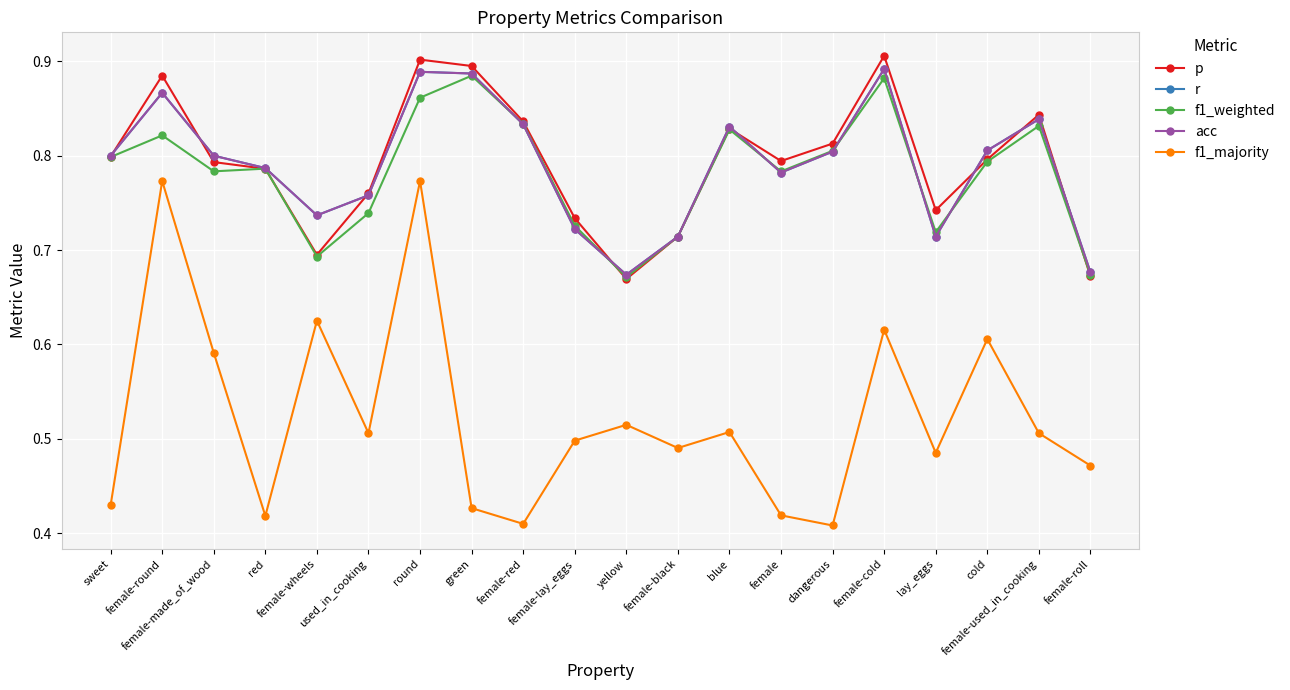

Reading left to right, extract all data points from this chart.

p: sweet=0.8	female-round=0.9	female-made_of_wood=0.8	red=0.8	female-wheels=0.7	used_in_cooking=0.8	round=0.9	green=0.9	female-red=0.8	female-lay_eggs=0.7	yellow=0.7	female-black=0.7	blue=0.8	female=0.8	dangerous=0.8	female-cold=0.9	lay_eggs=0.7	cold=0.8	female-used_in_cooking=0.8	female-roll=0.7
r: sweet=0.8	female-round=0.9	female-made_of_wood=0.8	red=0.8	female-wheels=0.7	used_in_cooking=0.8	round=0.9	green=0.9	female-red=0.8	female-lay_eggs=0.7	yellow=0.7	female-black=0.7	blue=0.8	female=0.8	dangerous=0.8	female-cold=0.9	lay_eggs=0.7	cold=0.8	female-used_in_cooking=0.8	female-roll=0.7
f1_weighted: sweet=0.8	female-round=0.8	female-made_of_wood=0.8	red=0.8	female-wheels=0.7	used_in_cooking=0.7	round=0.9	green=0.9	female-red=0.8	female-lay_eggs=0.7	yellow=0.7	female-black=0.7	blue=0.8	female=0.8	dangerous=0.8	female-cold=0.9	lay_eggs=0.7	cold=0.8	female-used_in_cooking=0.8	female-roll=0.7
acc: sweet=0.8	female-round=0.9	female-made_of_wood=0.8	red=0.8	female-wheels=0.7	used_in_cooking=0.8	round=0.9	green=0.9	female-red=0.8	female-lay_eggs=0.7	yellow=0.7	female-black=0.7	blue=0.8	female=0.8	dangerous=0.8	female-cold=0.9	lay_eggs=0.7	cold=0.8	female-used_in_cooking=0.8	female-roll=0.7
f1_majority: sweet=0.4	female-round=0.8	female-made_of_wood=0.6	red=0.4	female-wheels=0.6	used_in_cooking=0.5	round=0.8	green=0.4	female-red=0.4	female-lay_eggs=0.5	yellow=0.5	female-black=0.5	blue=0.5	female=0.4	dangerous=0.4	female-cold=0.6	lay_eggs=0.5	cold=0.6	female-used_in_cooking=0.5	female-roll=0.5